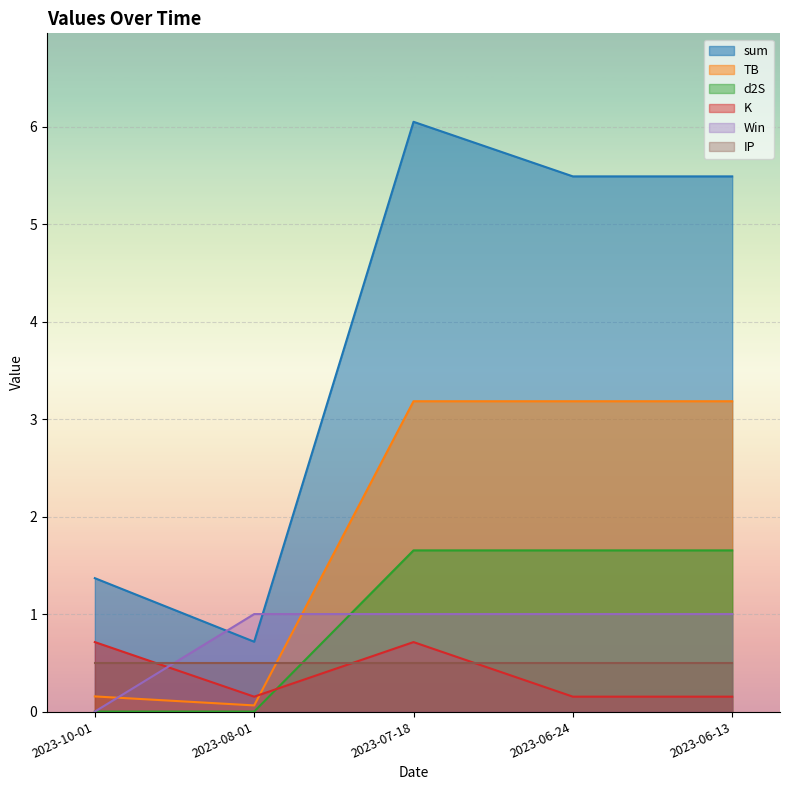

What is the difference between the maximum and minimum values in the d2S series?

1.7